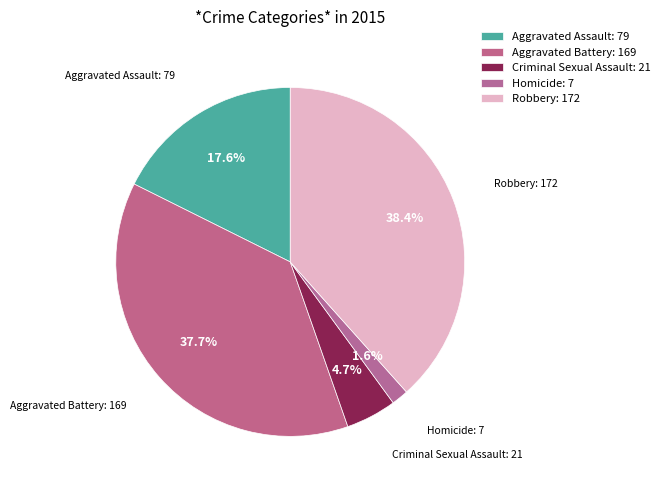

What is the change in value from Criminal Sexual Assault to Robbery?

+151